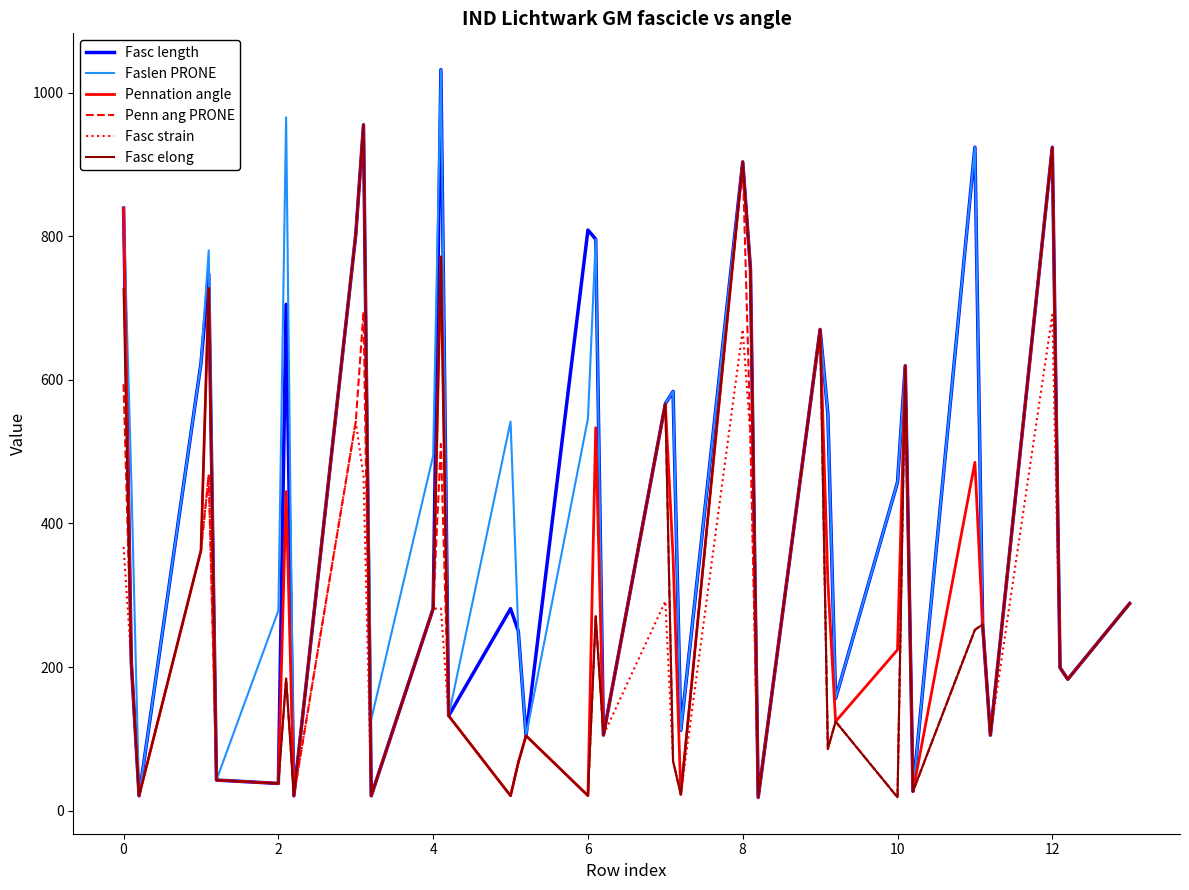

True or false: Pennation angle has more than 1 interior local peaks.

True